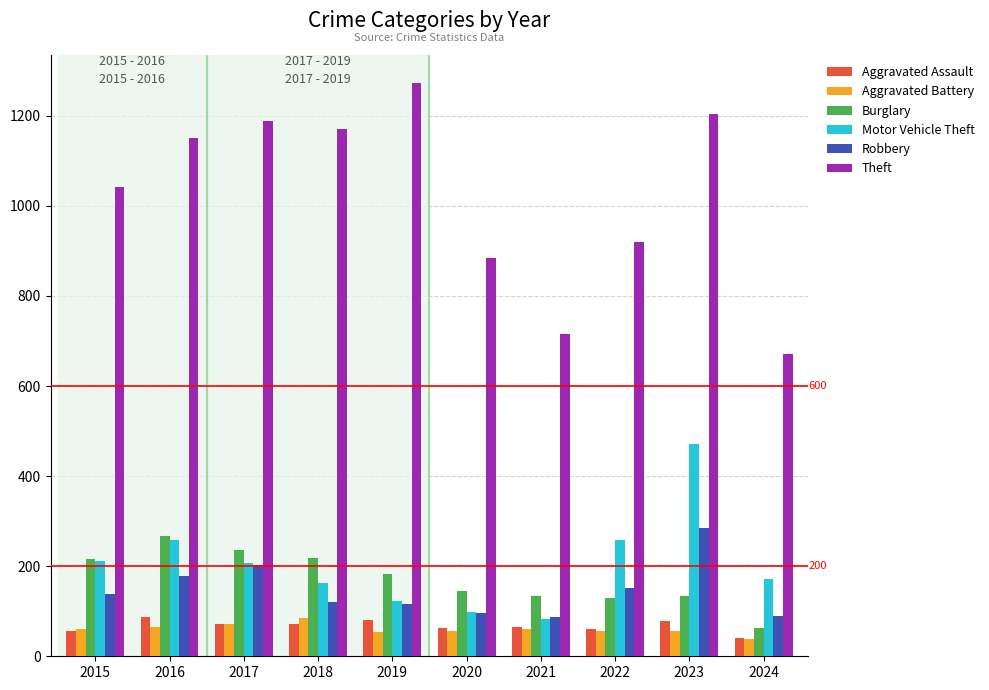

Which category has the highest value in the Robbery series?

2023